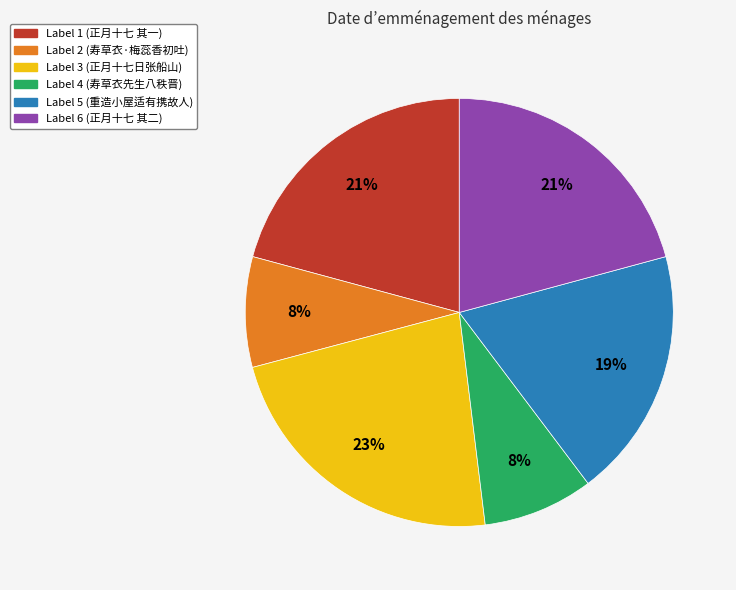

To the nearest percent, what is the average slice percentage?

17%